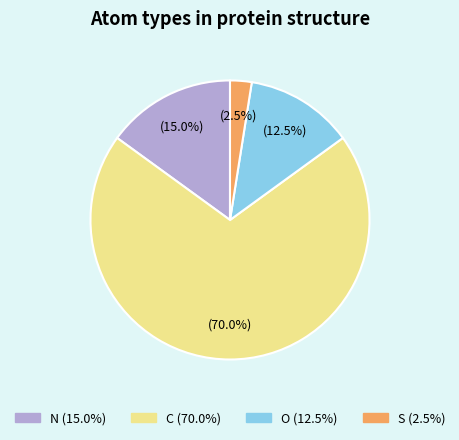

Is there a majority slice in this chart?

Yes